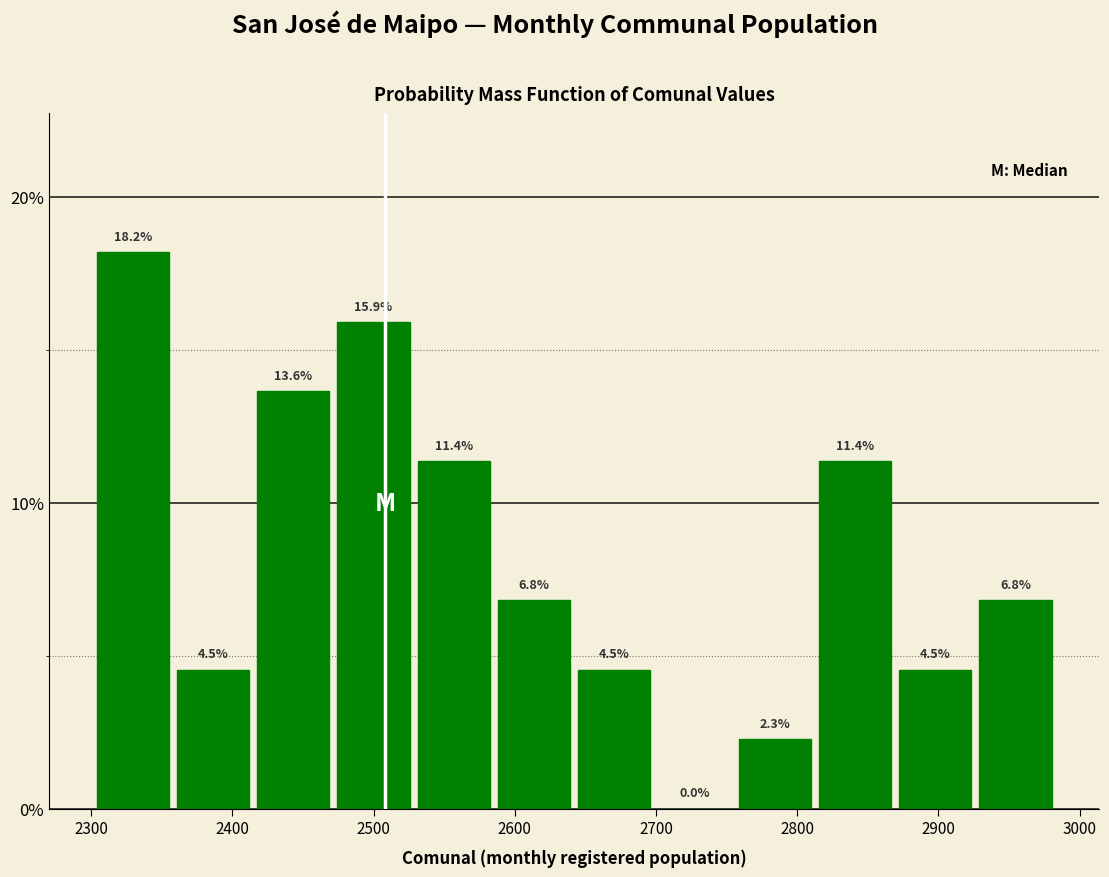

Reading left to right, transcribe this chart: for each bar, give the range it covers on the x-axis and its height. The bar edges are not printed on the chart, so give them approximately, as read against the axis.

2300 to 2360: 18.2
2360 to 2410: 4.5
2410 to 2470: 13.6
2470 to 2530: 15.9
2530 to 2590: 11.4
2590 to 2640: 6.8
2640 to 2700: 4.5
2700 to 2760: 0.0
2760 to 2810: 2.3
2810 to 2870: 11.4
2870 to 2930: 4.5
2930 to 2980: 6.8